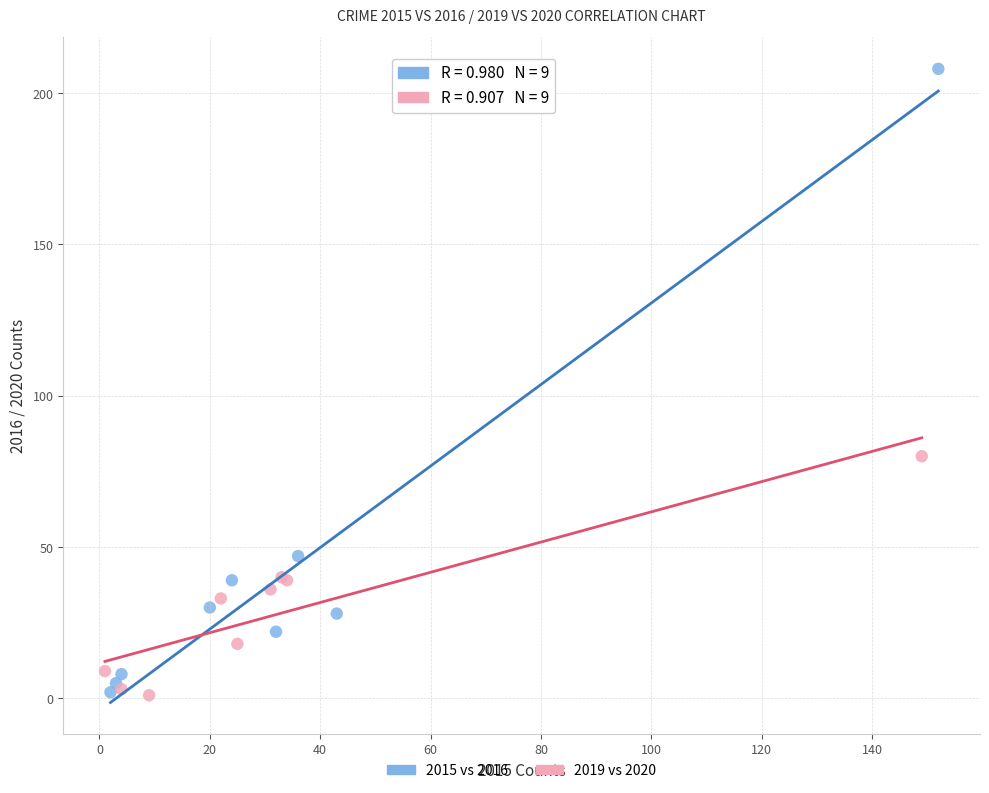

What are all the series names shown in the legend?

2015 vs 2016, 2019 vs 2020